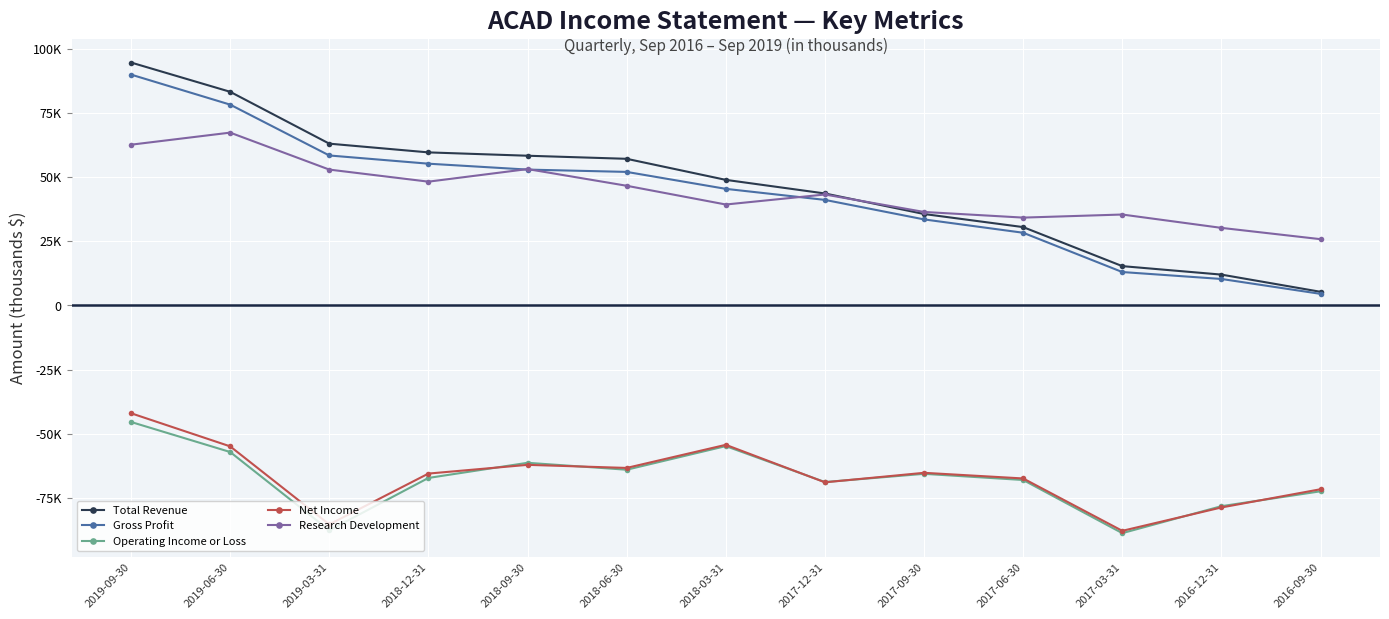

What is the label of the 2nd point from the left?

2019-06-30